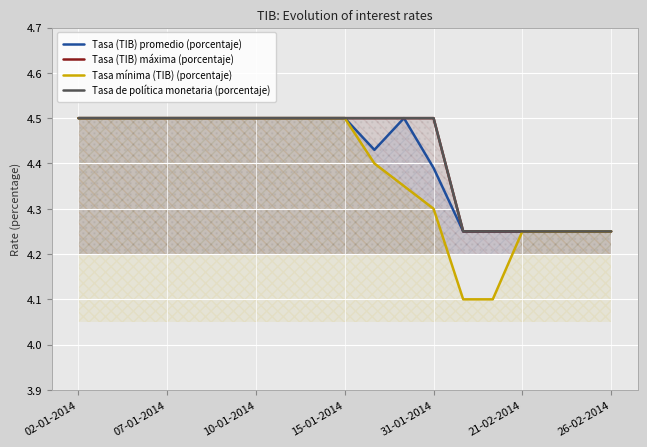

Which series has the largest total across all categories?

Tasa (TIB) máxima (porcentaje)